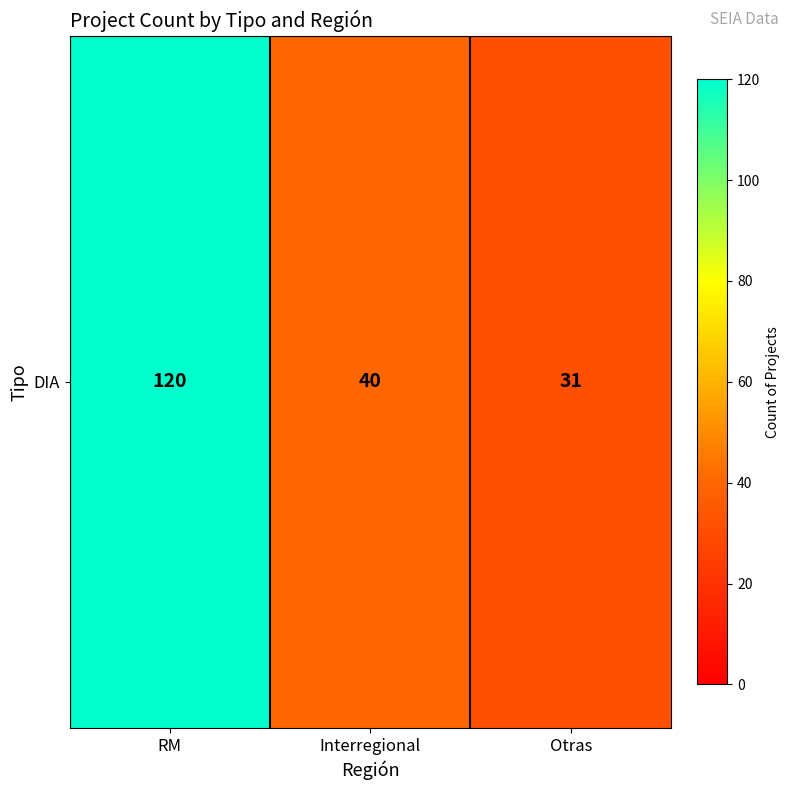

What is the smallest value displayed?

31